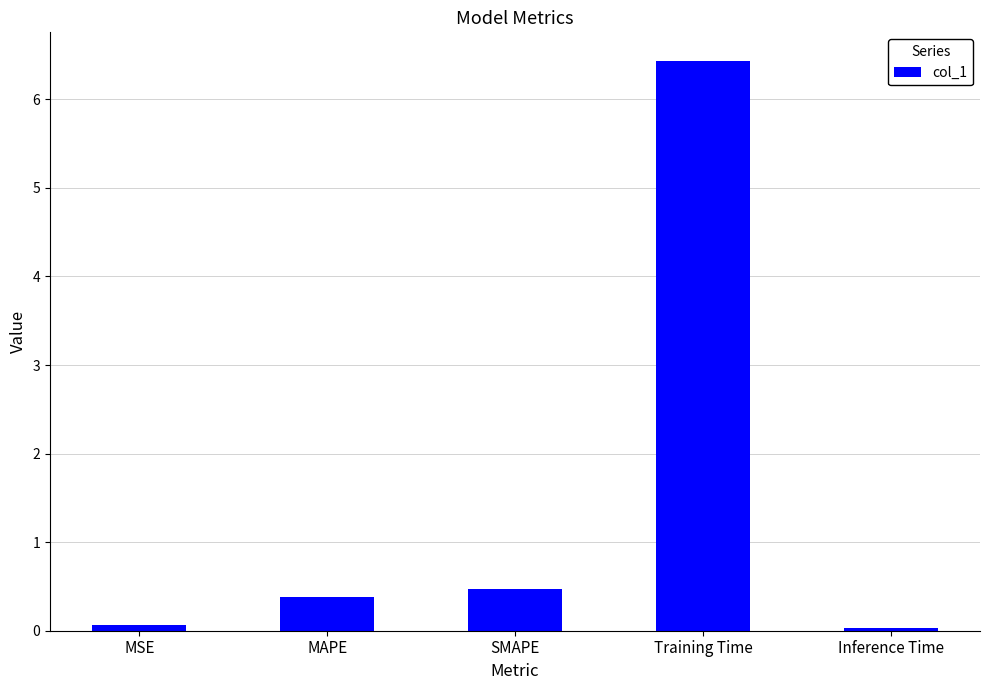

What is the approximate value at Training Time?

6.4